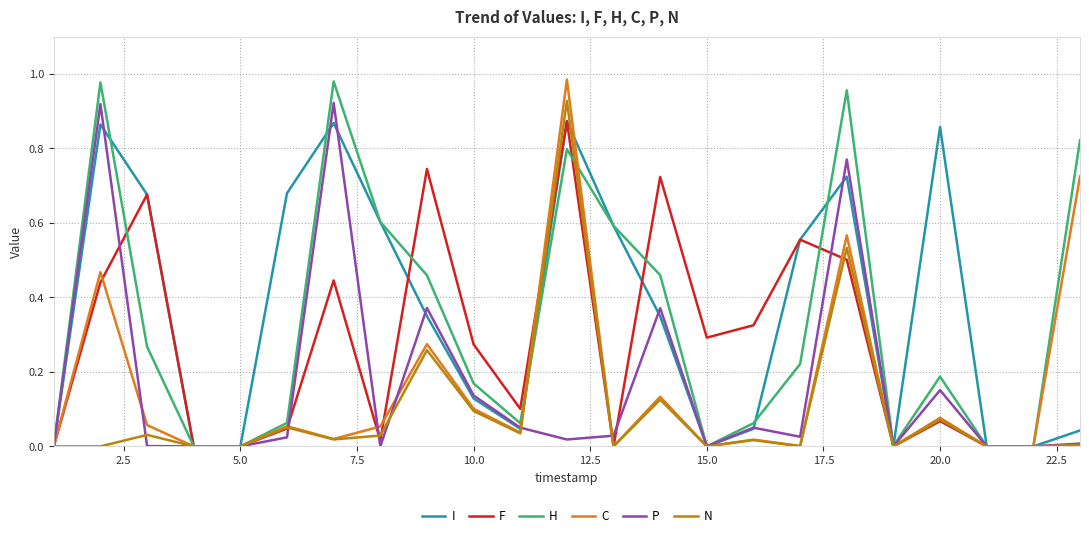

What is the total value across all series at 20.0?

1.4